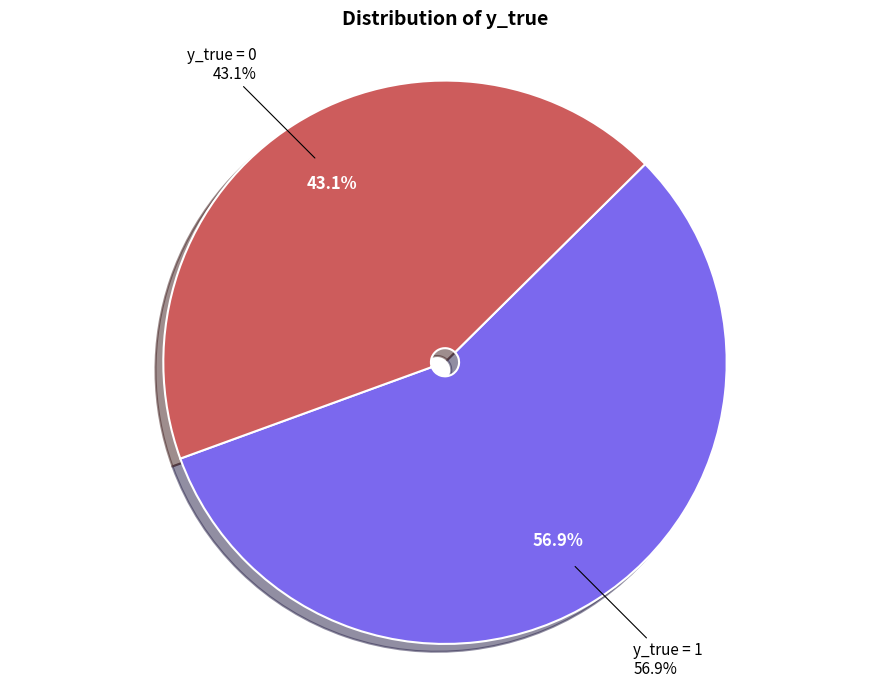

Which category has the biggest portion of the pie?

y_true = 1